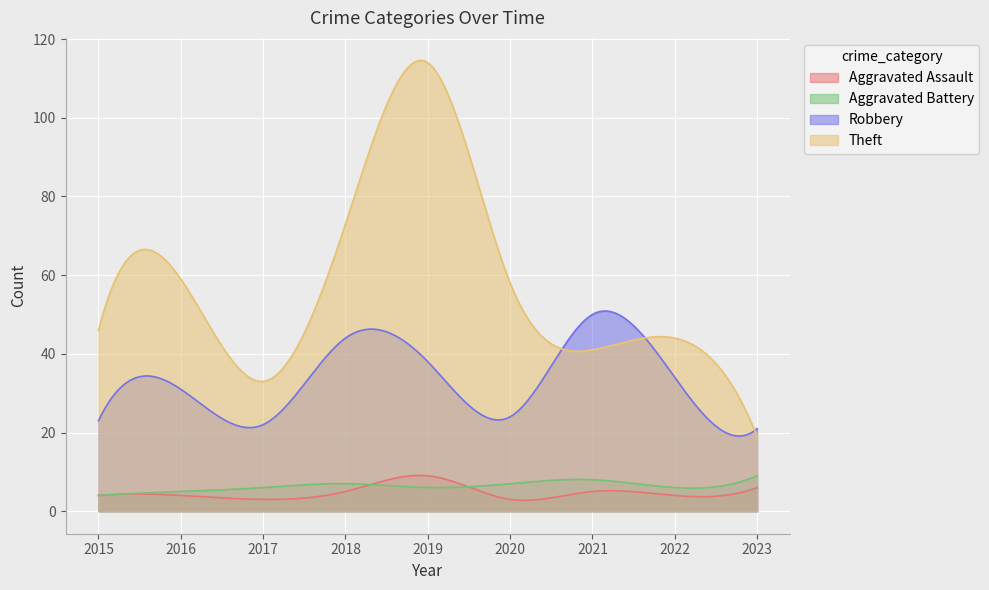

Reading left to right, list all the values displayed in this chart.

Aggravated Assault: 4	4	3	5	9	3	5	4	6
Aggravated Battery: 4	5	6	7	6	7	8	6	9
Robbery: 23	31	22	44	38	24	50	34	21
Theft: 46	59	33	73	114	58	41	44	19